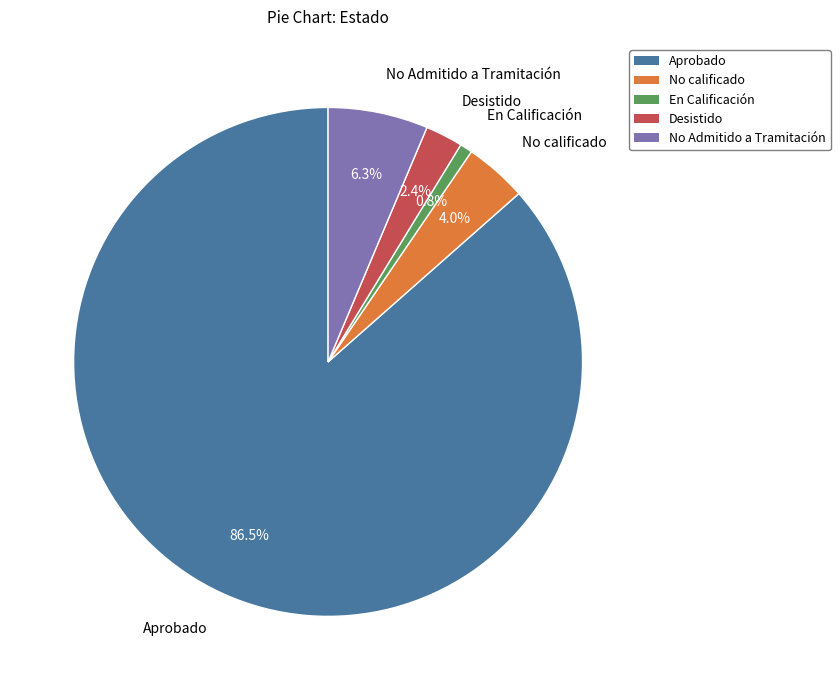

Does any single category account for the majority?

Yes